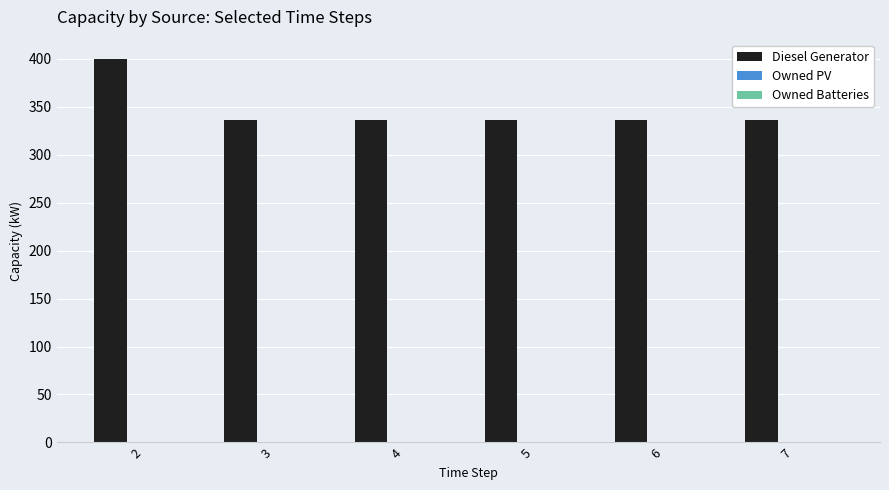

Is it true that the value at 3 is 231?

False